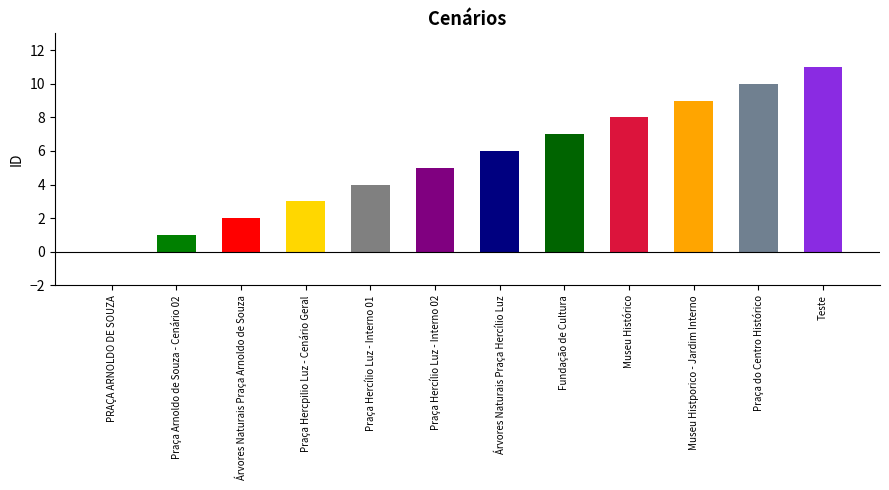

How many series are shown in this chart?

1